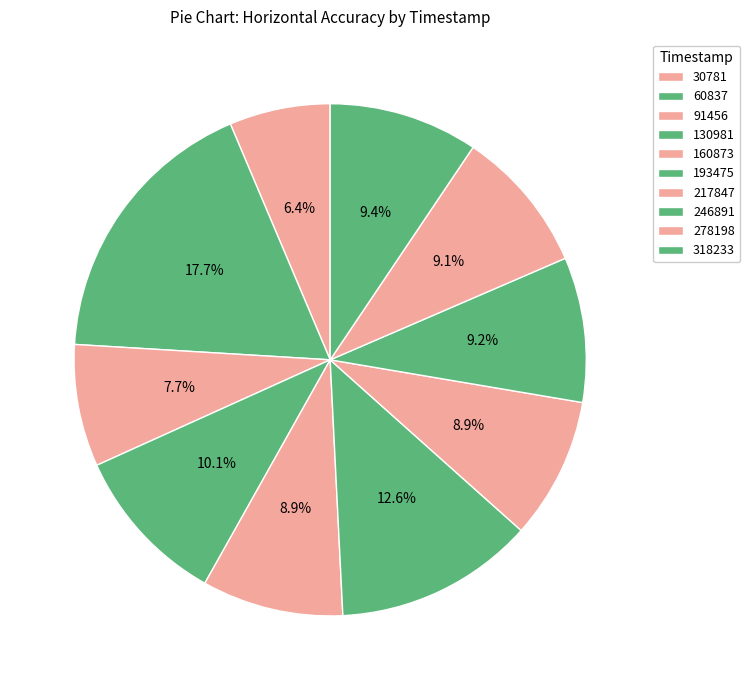

Does any single category account for the majority?

No